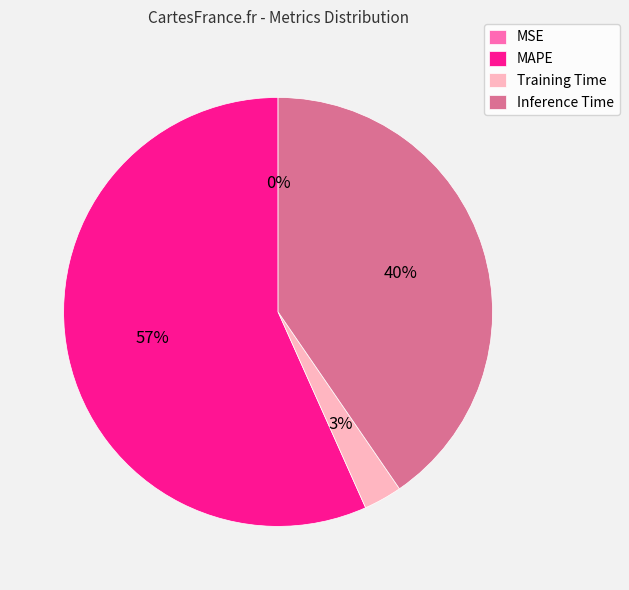

Do MAPE and Training Time together represent more than half of the pie?

Yes